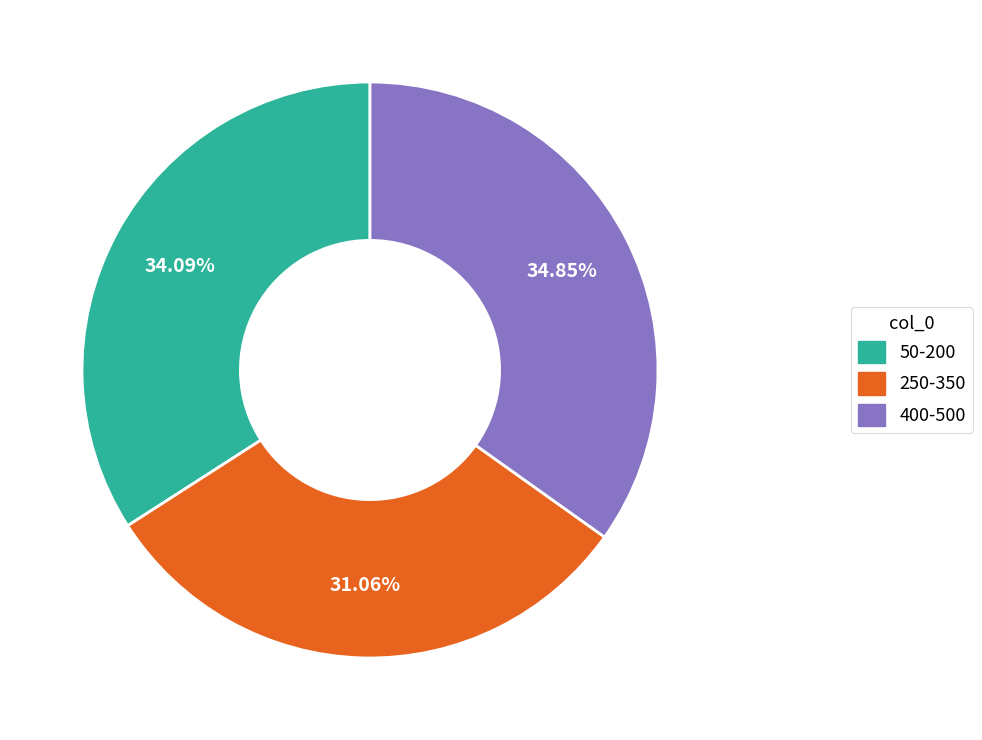

Is there any slice that represents more than half of the pie?

No